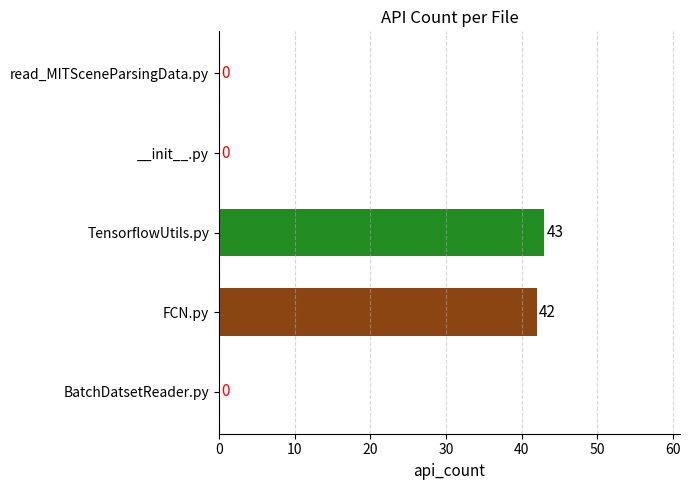

Is it true that the value at FCN.py is 21?

False